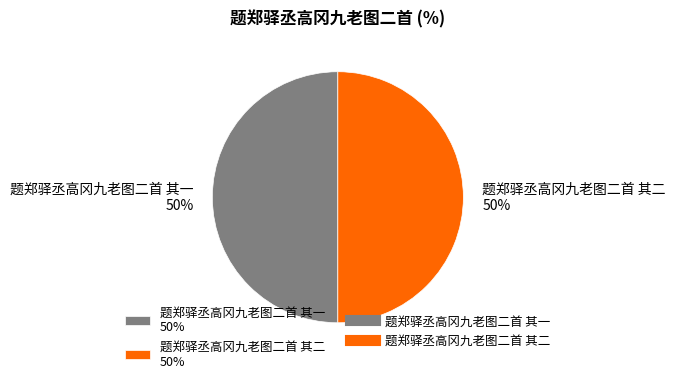

Approximately how many times larger is the value at 题郑驿丞高冈九老图二首 其一 50% compared to 题郑驿丞高冈九老图二首 其二 50%?

1.0